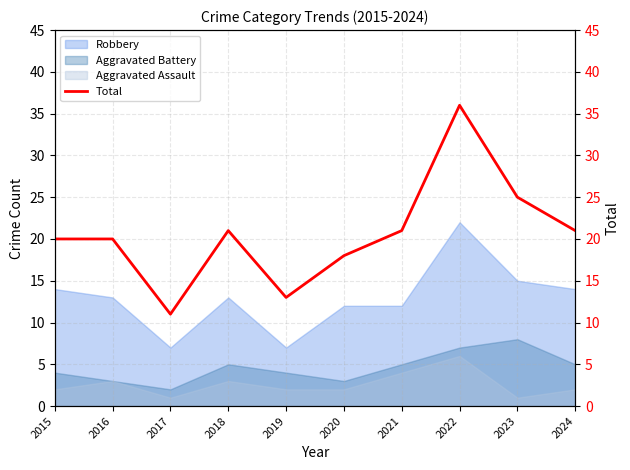

List the labels in order of value, largest first.

2022, 2023, 2018, 2021, 2024, 2015, 2016, 2020, 2019, 2017